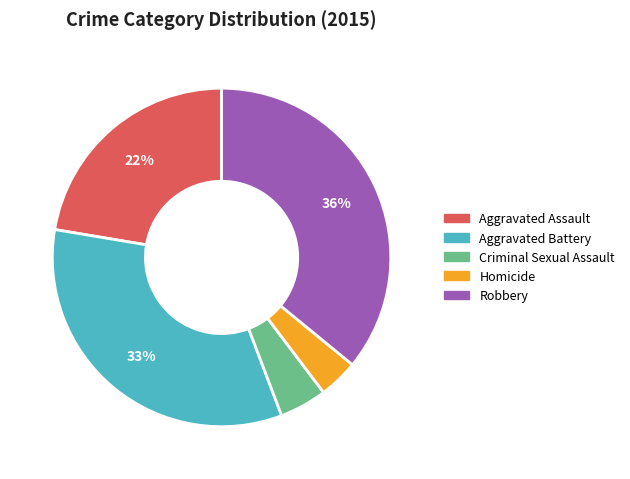

The Robbery slice represents 36% of the pie. True or false?

True